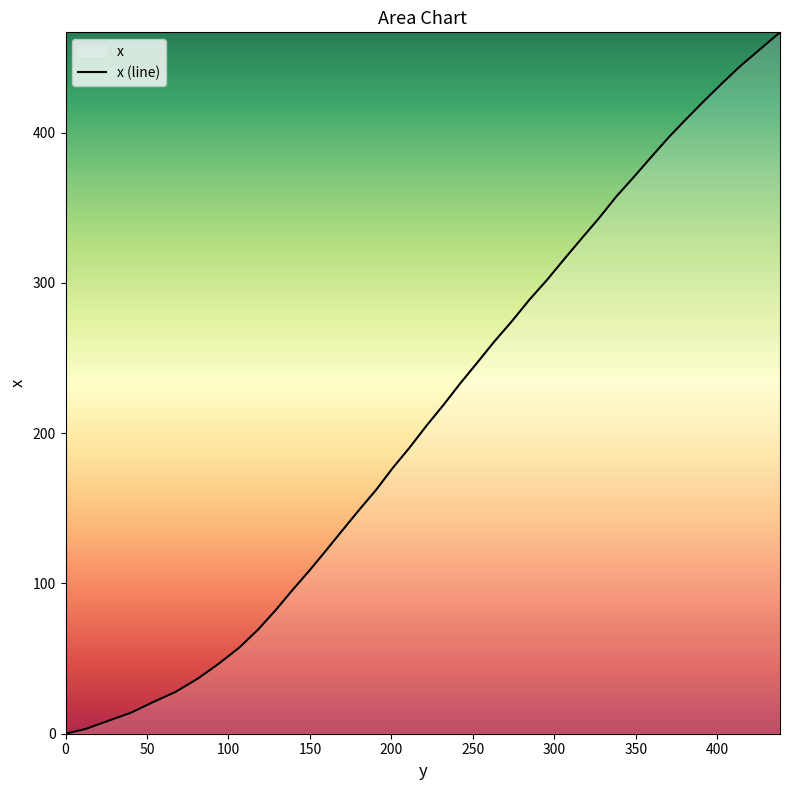

What is the maximum value shown in the chart?

466.8